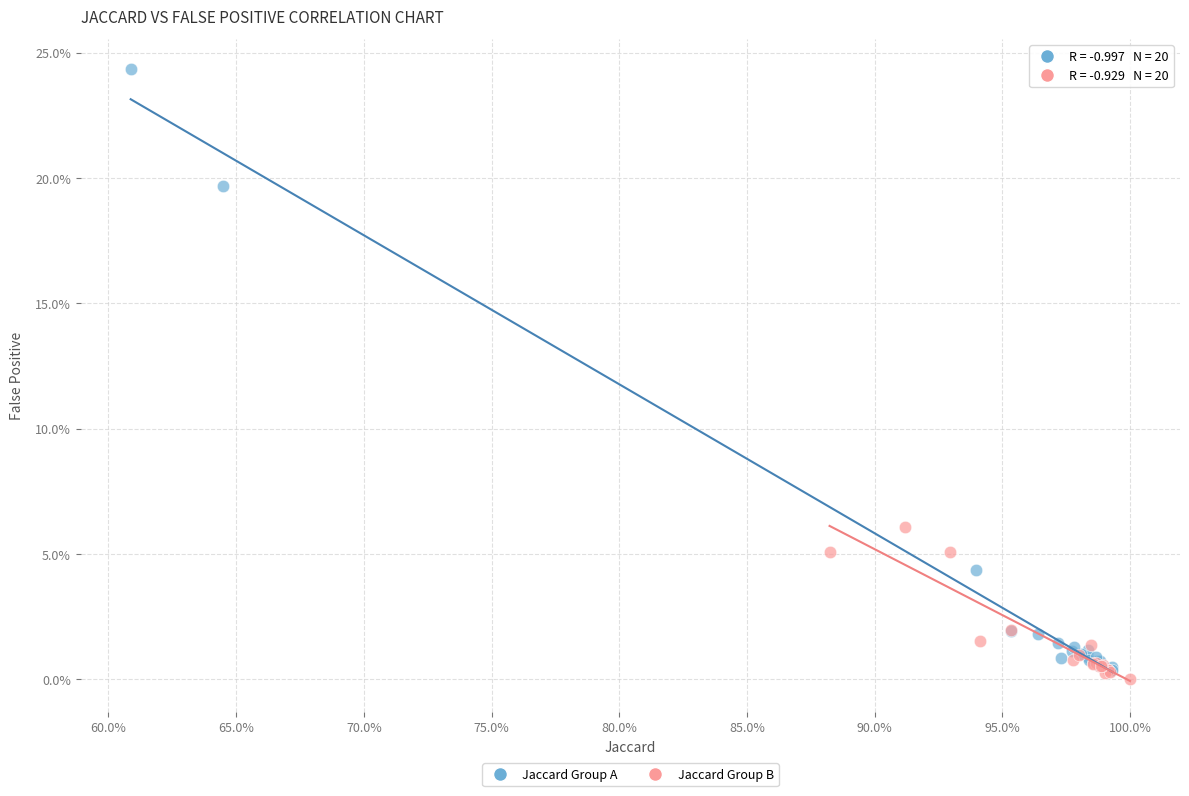

Which series has the widest spread of Y values?

Jaccard Group A